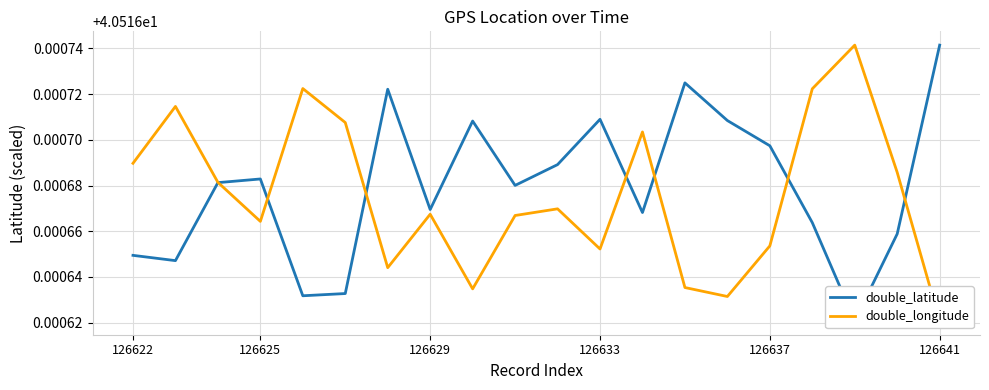

Rank the series by their maximum value, from lowest to highest.

double_latitude, double_longitude